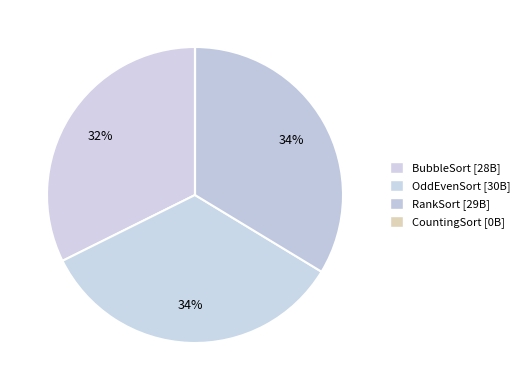

How many slices are in this pie chart?

4